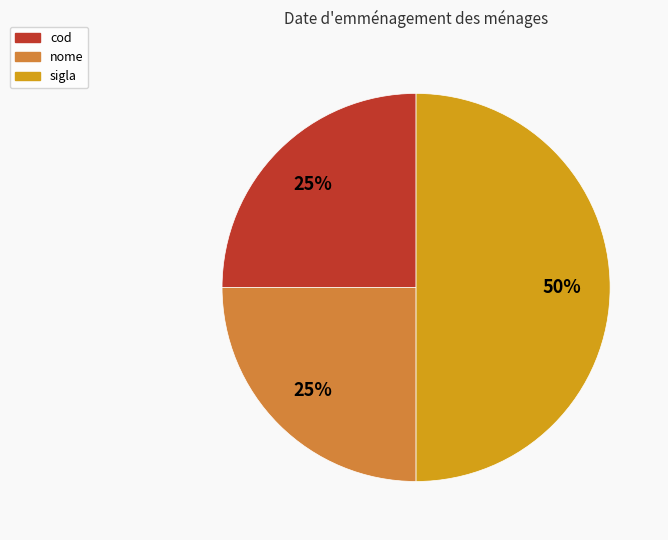

Is the sum of nome and sigla greater than half?

Yes